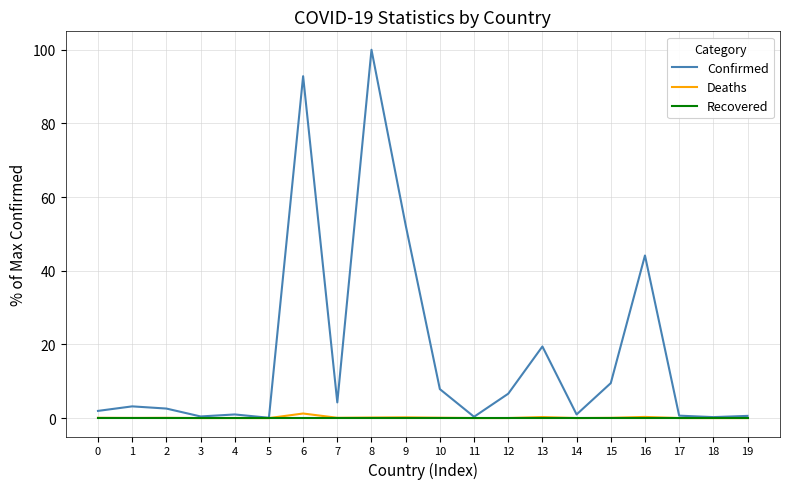

What is the average value of the Confirmed series?

17.5